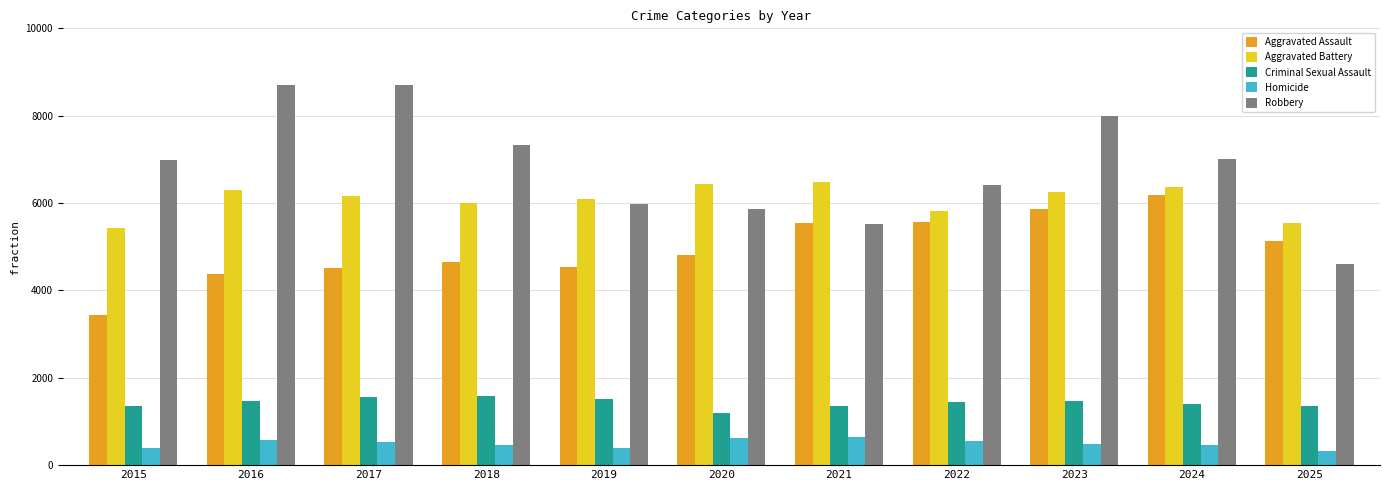

Where does the Homicide series first go above 492?

2016